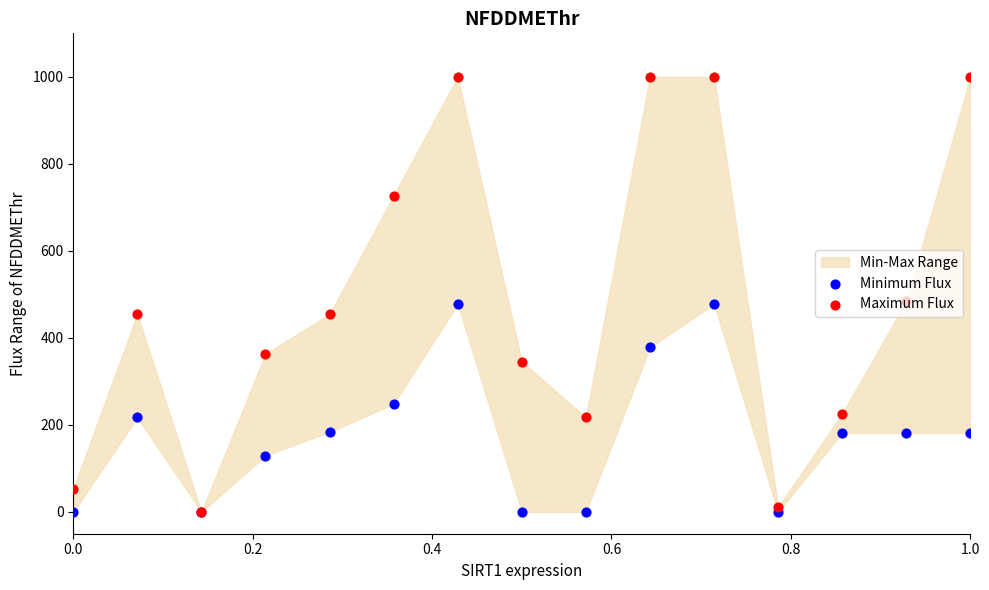

Which series has the largest Y range (max minus min)?

Maximum Flux